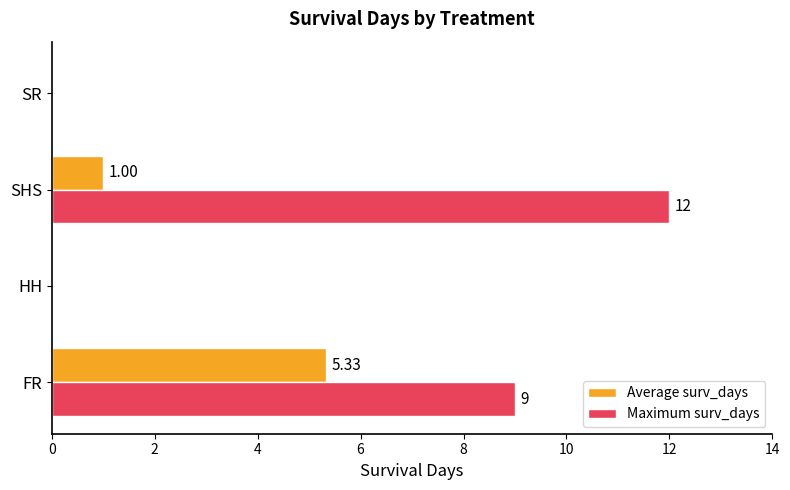

At which category is the sum across all series the highest?

FR